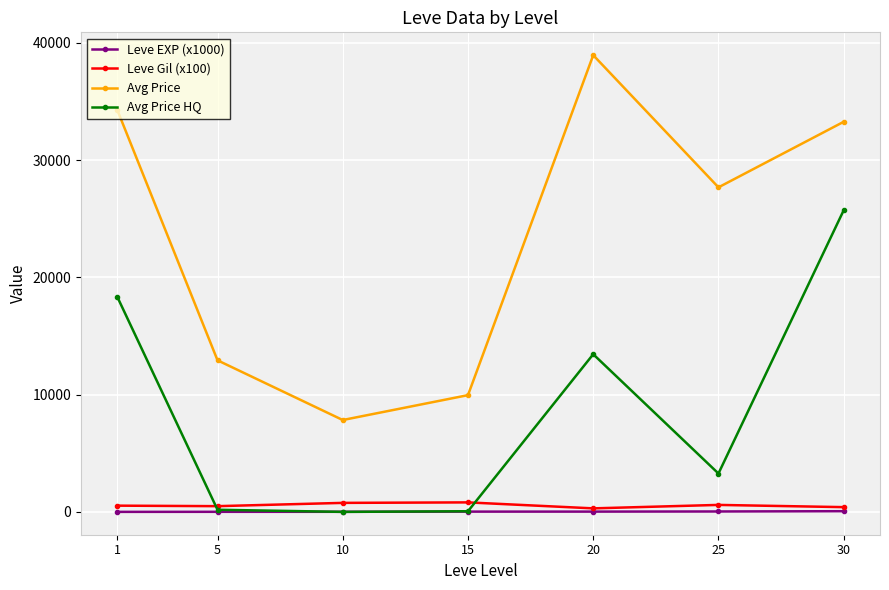

What is the sum of the Leve Gil (x100) values at 1 and 25?

1126.7